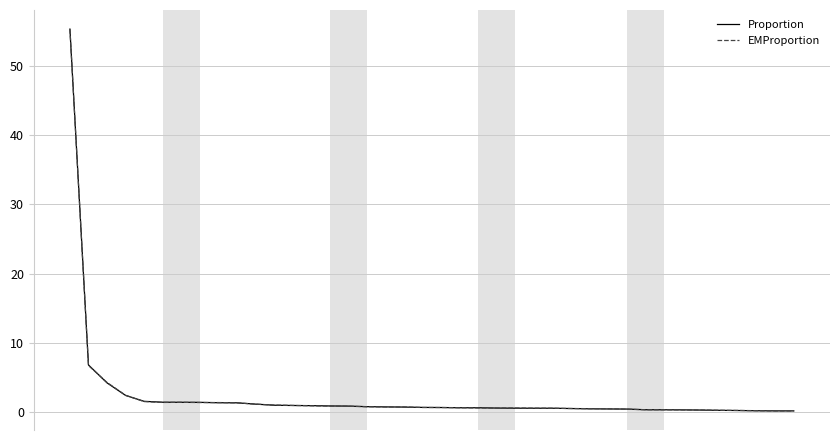

What is the difference between the maximum and minimum values in the Proportion series?

55.0